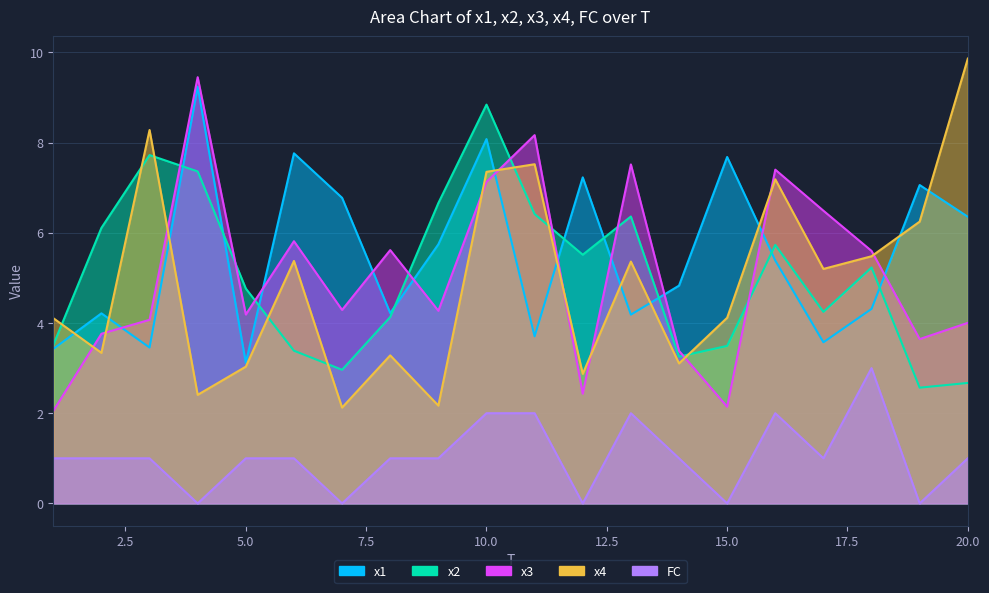

What is the difference between the maximum and second lowest values in the x2 series?

6.2